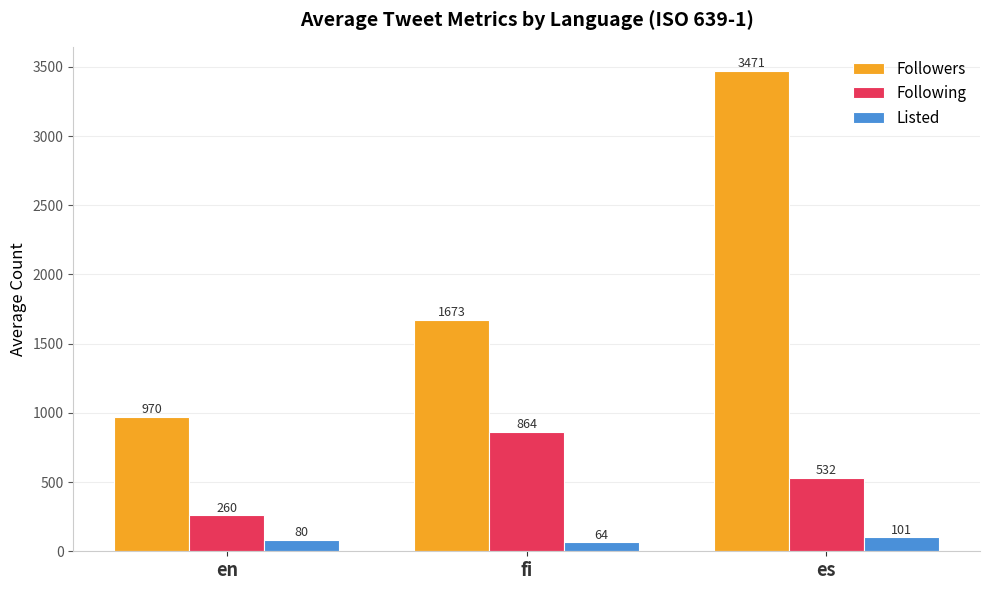

How many data points in Listed are above 80?

2